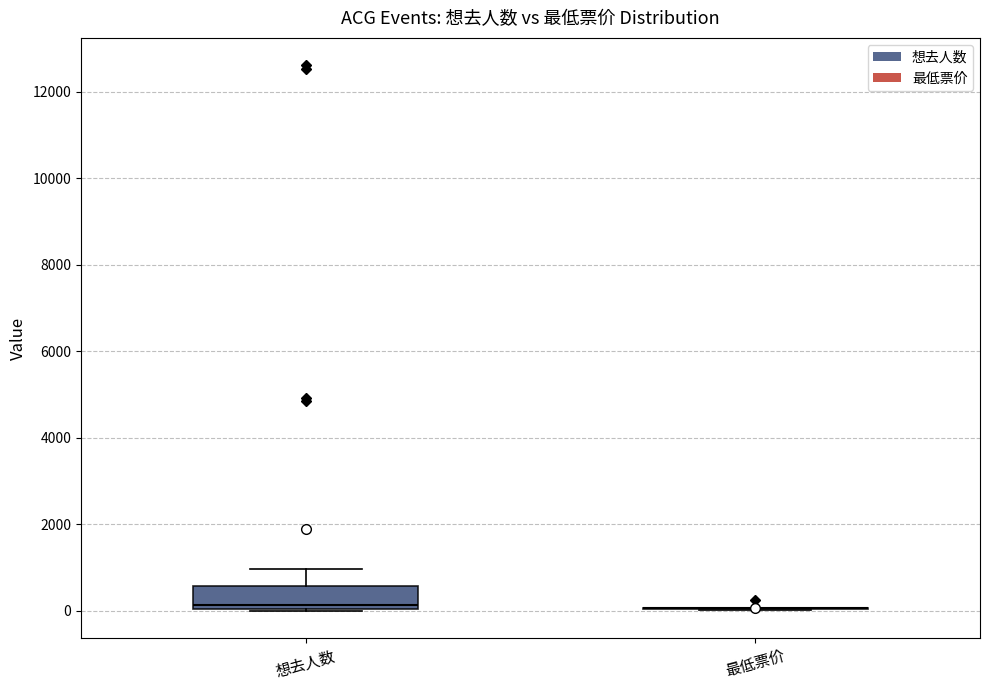

Where is the upper edge of the box for 想去人数 on the y-axis? The values are not printed on the chart, so give them approximately, as read against the axis.

600